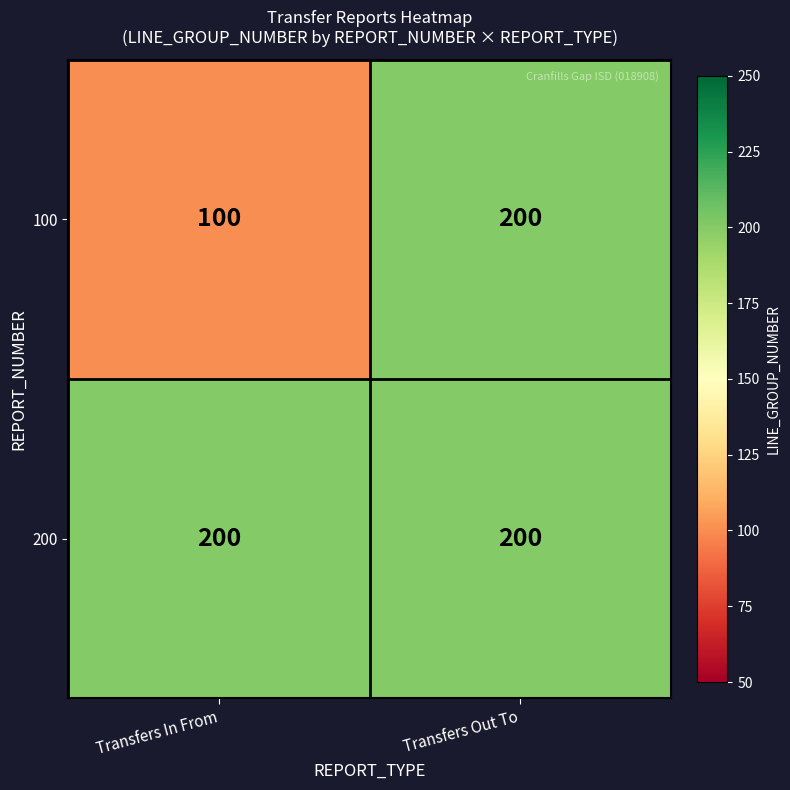

Between Transfers In From and Transfers Out To, which series saw the biggest shift?

100